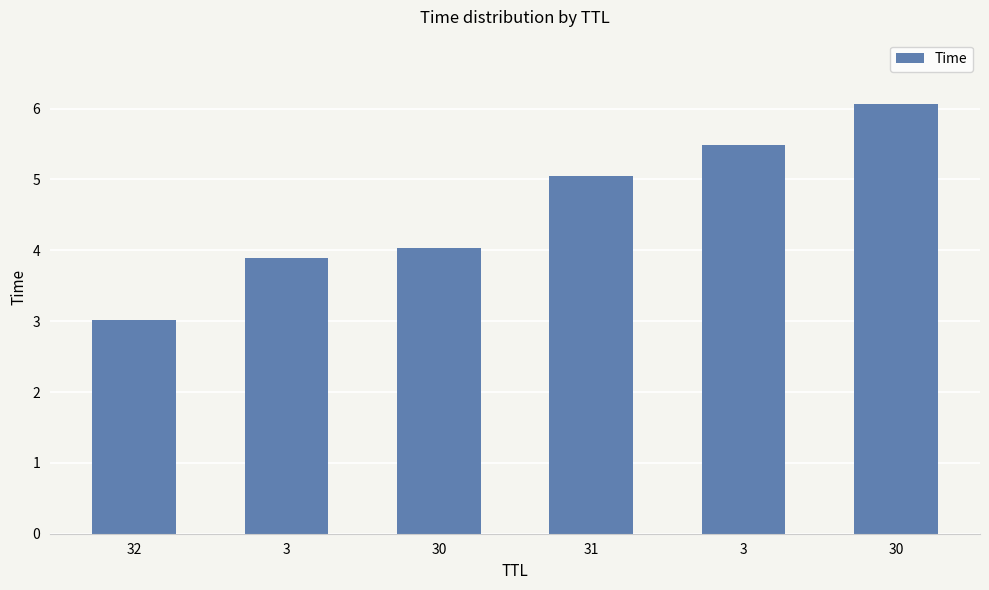

How many data points does each series have?

6